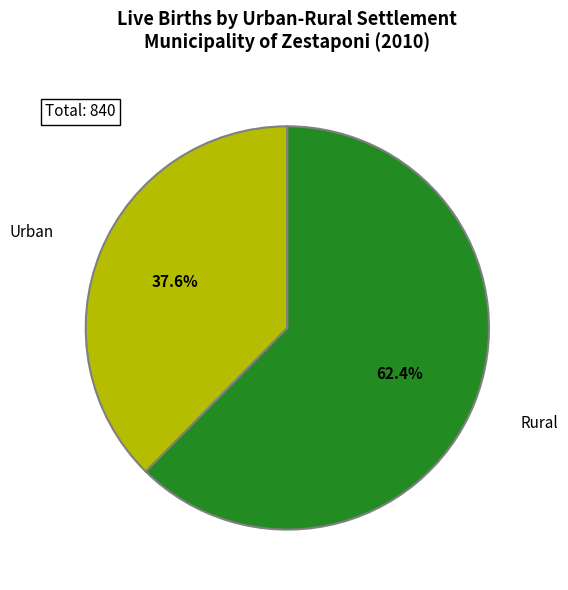

Is it true that Urban is 27% of the pie?

False